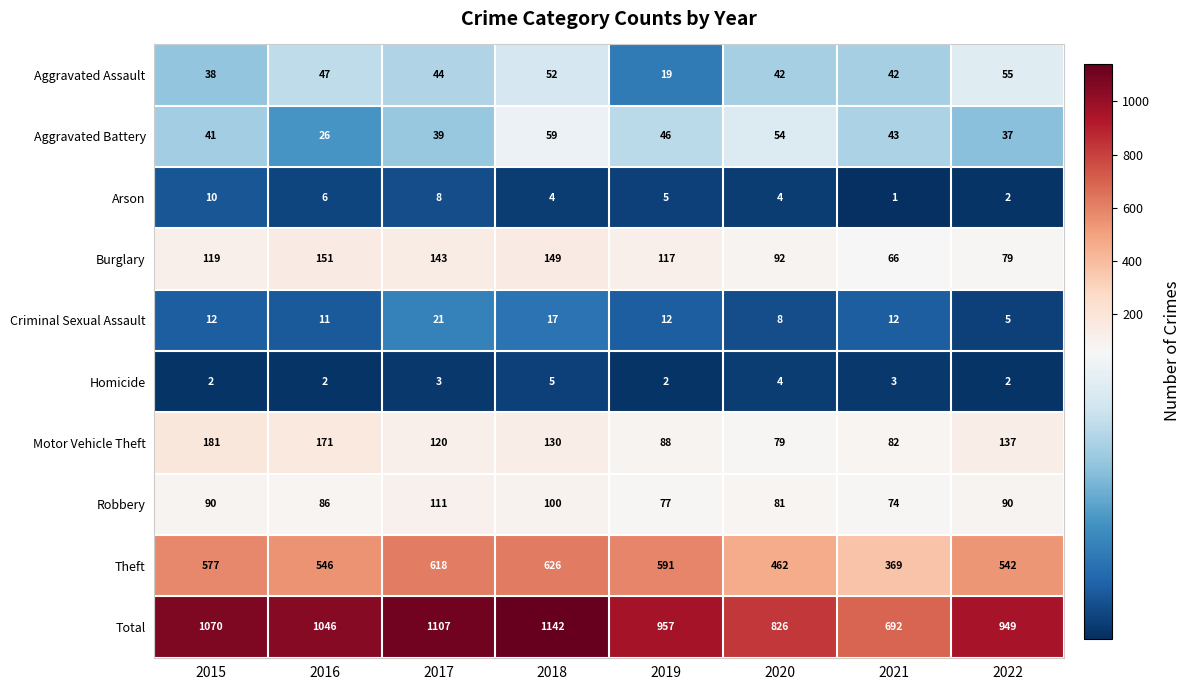

True or false: Total has a value of 300 at 2021.

False